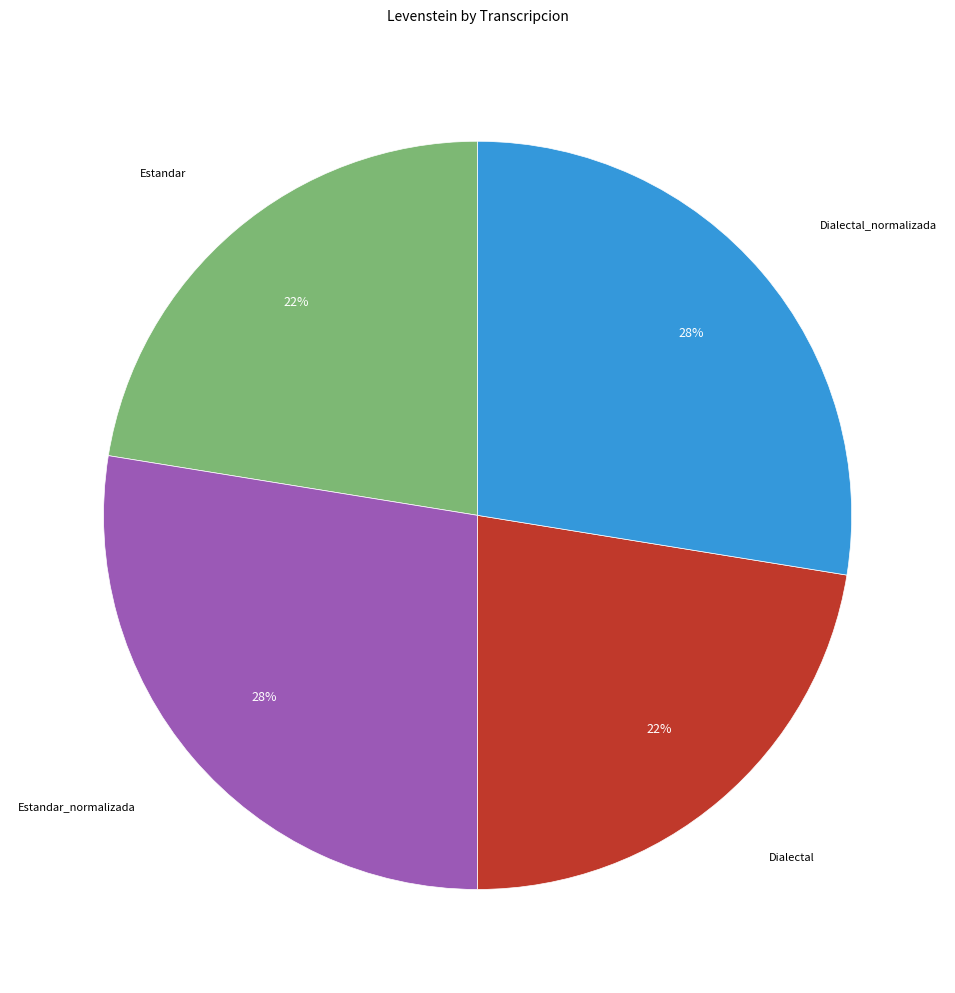

Is it true that Estandar is 22% of the pie?

True